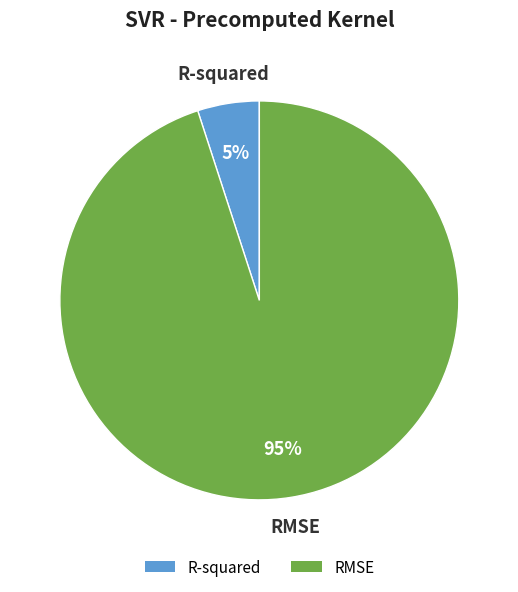

Do RMSE and R-squared together represent more than half of the pie?

Yes